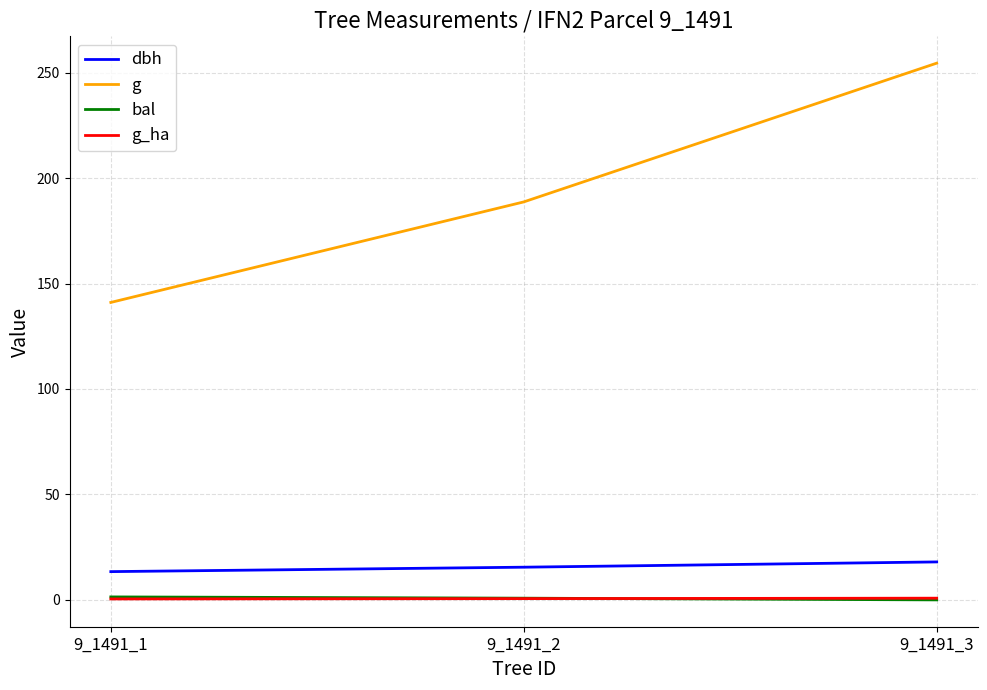

How many lines are shown in the chart?

4